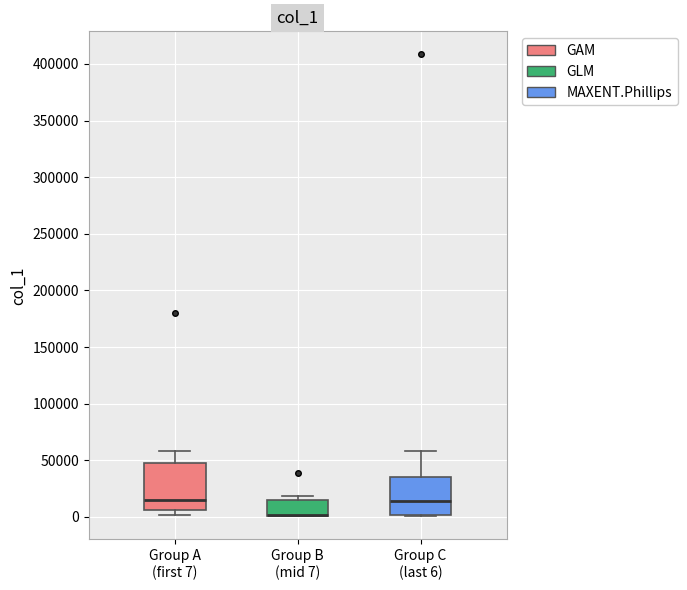

Reading left to right, transcribe this box plot: for each box, give where its median line is, the range the box spans, and where its two whiskers end, as read against the y-axis. The values are not printed on the chart, so give them approximately, as read against the axis.

Group A (first 7): median 15000, box 5000 to 50000, whiskers 0 to 60000
Group B (mid 7): median 0 (drawn on the box's lower edge), box 0 to 15000, whiskers 0 to 20000
Group C (last 6): median 15000, box 0 to 35000, whiskers 0 to 60000